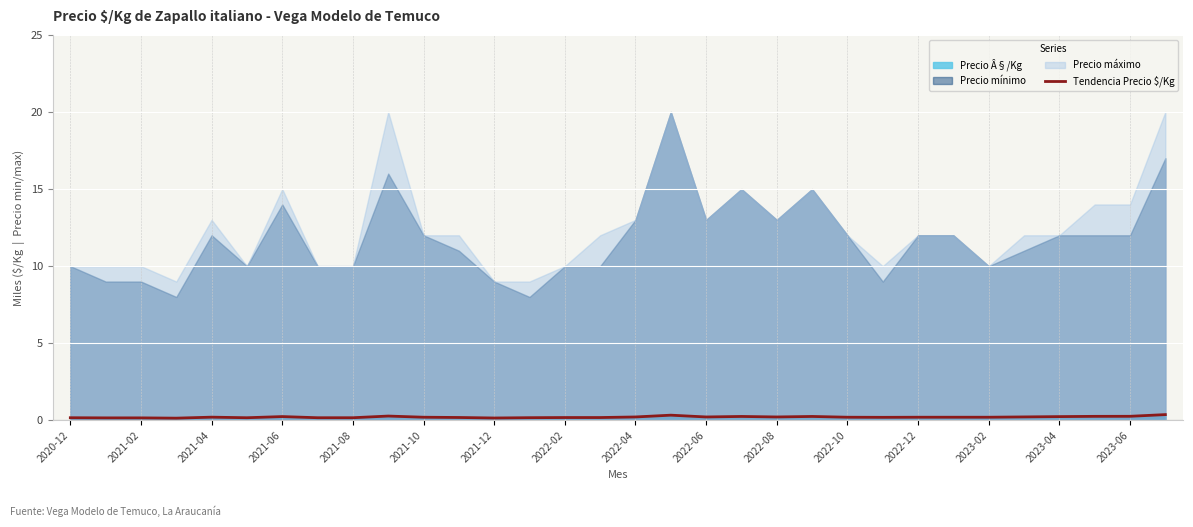

What is the smallest value displayed?

0.1